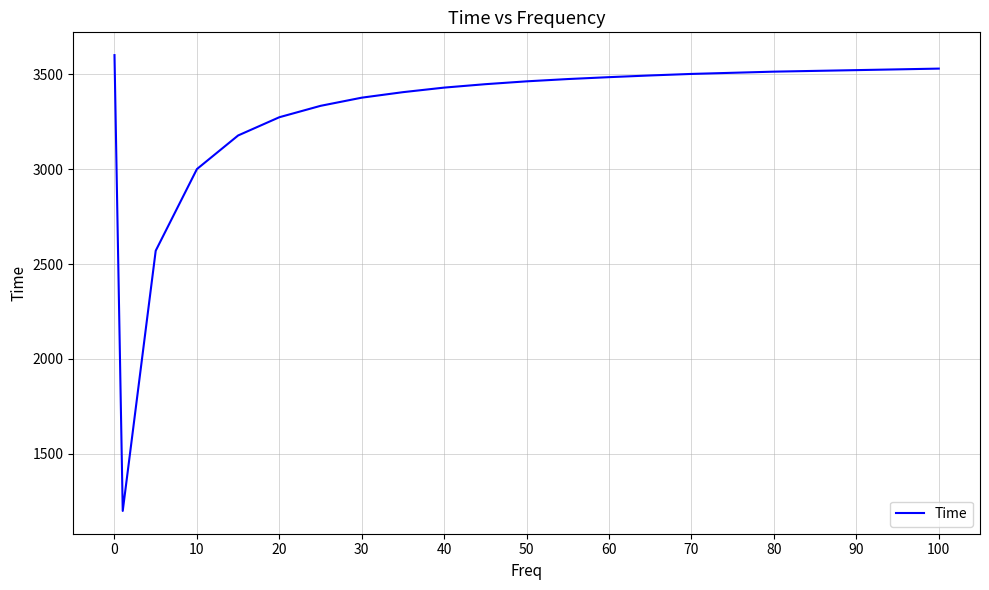

What is the difference between the maximum and minimum values?

2400